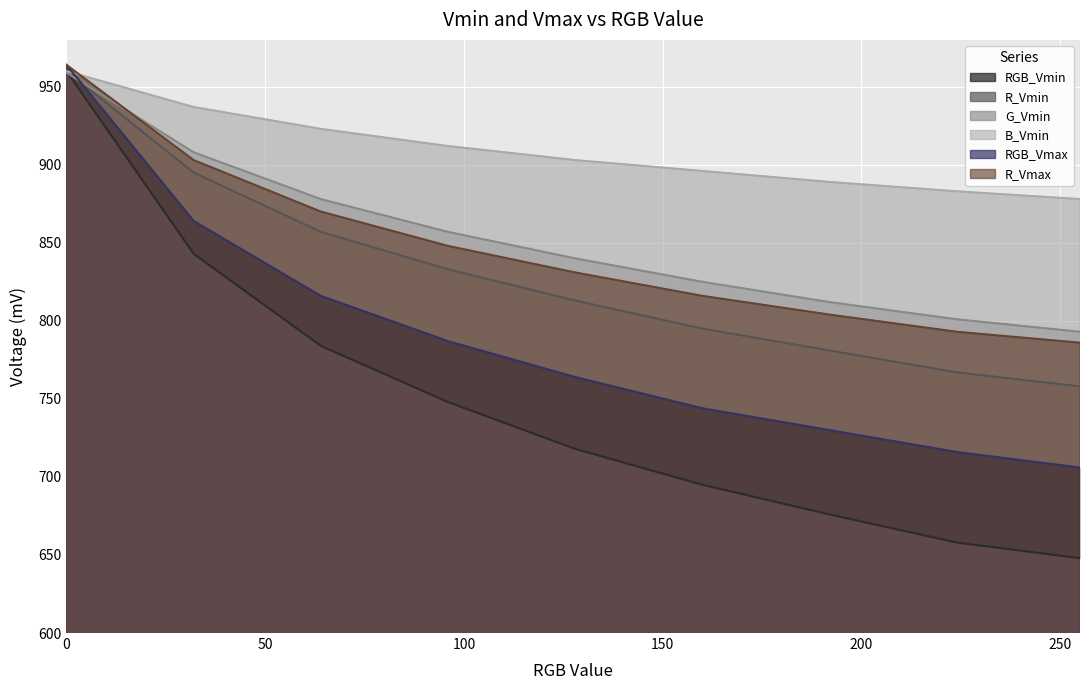

Rank the series by their maximum value, from lowest to highest.

G_Vmin, RGB_Vmin, R_Vmin, B_Vmin, RGB_Vmax, R_Vmax